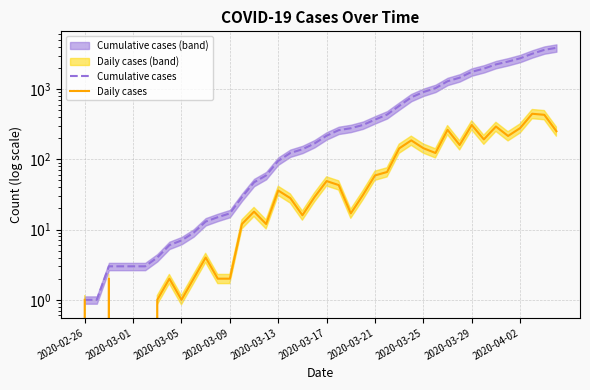

How many positive values does the Daily cases series have?

36